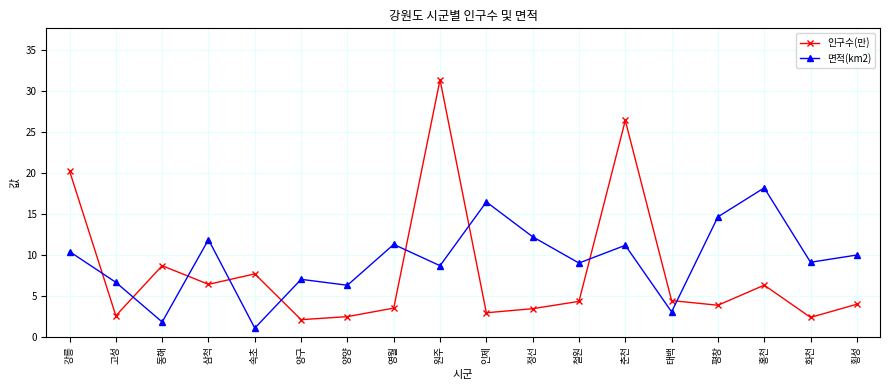

Is it true that 면적(km2) equals 9.1 at 화천?

True